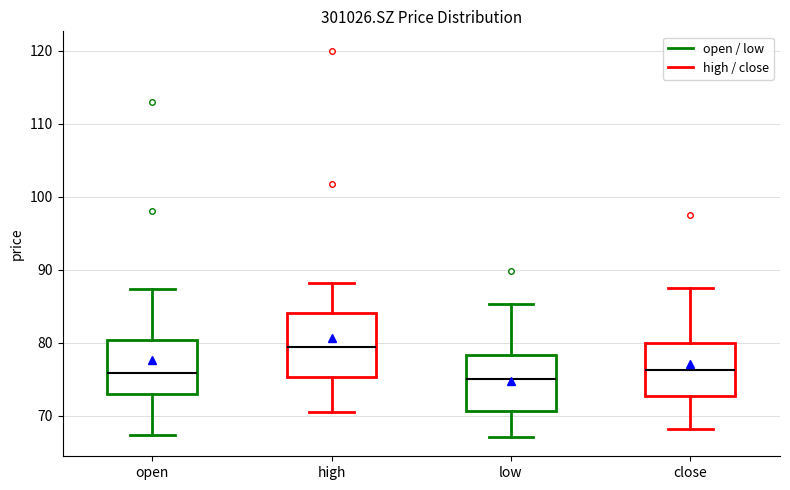

Reading left to right, read every box against the y-axis: the position of its median line, the range the box covers, and the ends of its whiskers. The values are not printed on the chart, so give them approximately, as read against the axis.

open: median 76, box 73 to 80, whiskers 67 to 87
high: median 79, box 75 to 84, whiskers 71 to 88
low: median 75, box 71 to 78, whiskers 67 to 85
close: median 76, box 73 to 80, whiskers 68 to 87